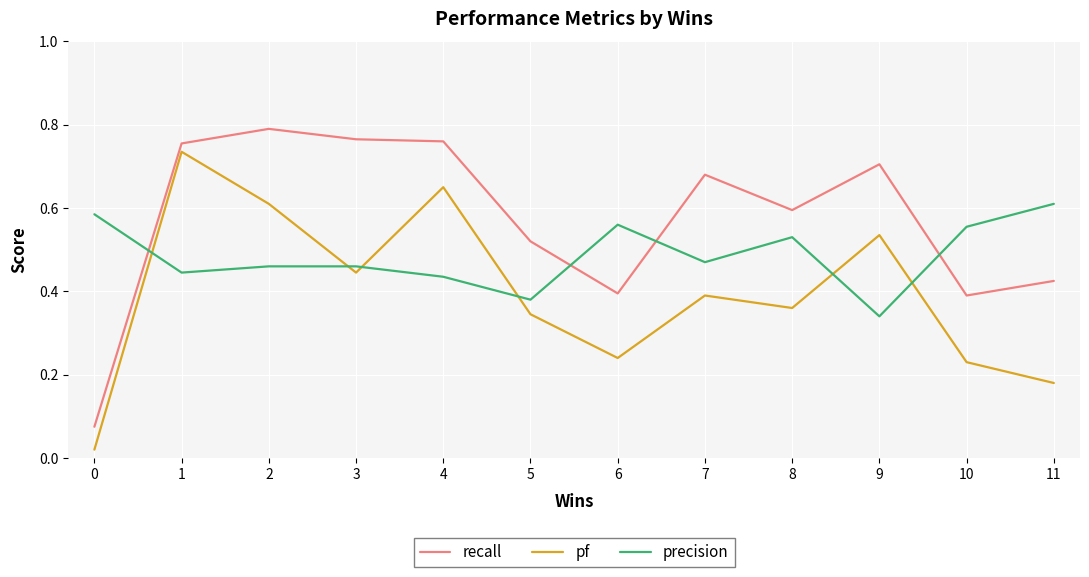

After their last crossing, which series has the higher values: pf or precision?

precision